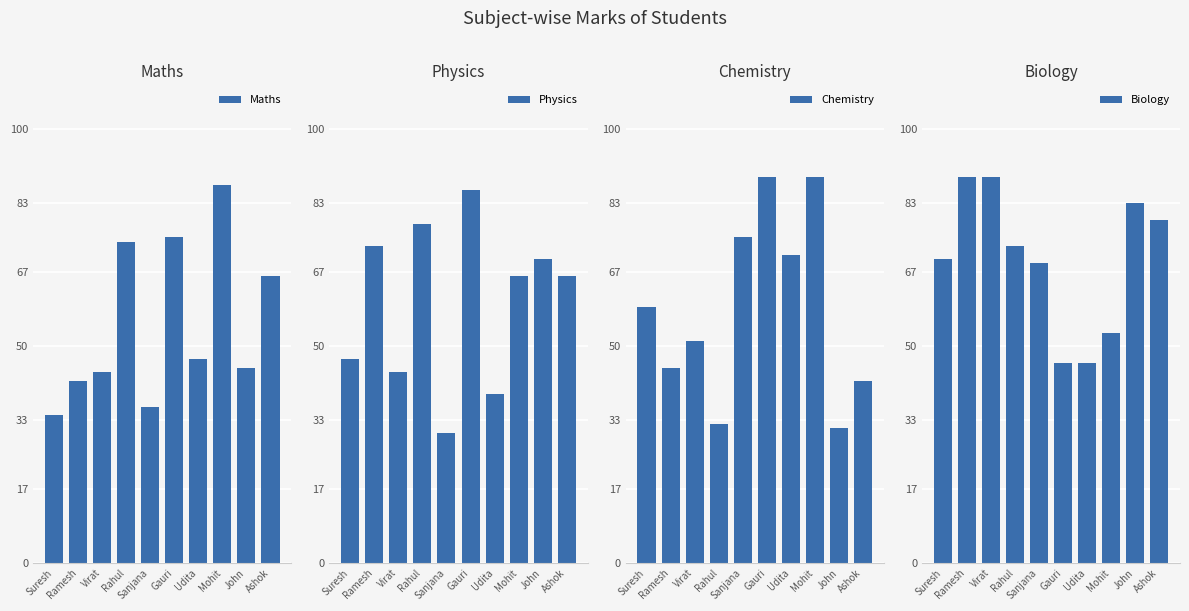

What is the total value across all series at Rahul?

257